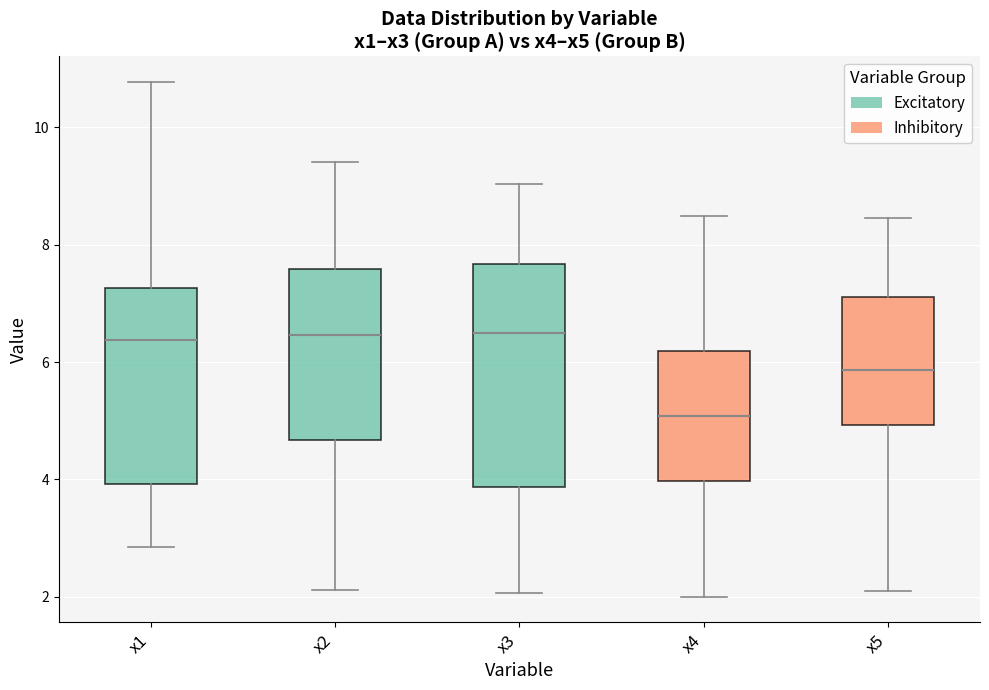

Reading left to right, transcribe this box plot: for each box, give where its median line is, the range the box spans, and where its two whiskers end, as read against the y-axis. The values are not printed on the chart, so give them approximately, as read against the axis.

x1: median 6.4, box 4.0 to 7.2, whiskers 2.8 to 10.8
x2: median 6.4, box 4.6 to 7.6, whiskers 2.2 to 9.4
x3: median 6.4, box 3.8 to 7.6, whiskers 2.0 to 9.0
x4: median 5.0, box 4.0 to 6.2, whiskers 2.0 to 8.4
x5: median 5.8, box 5.0 to 7.2, whiskers 2.0 to 8.4